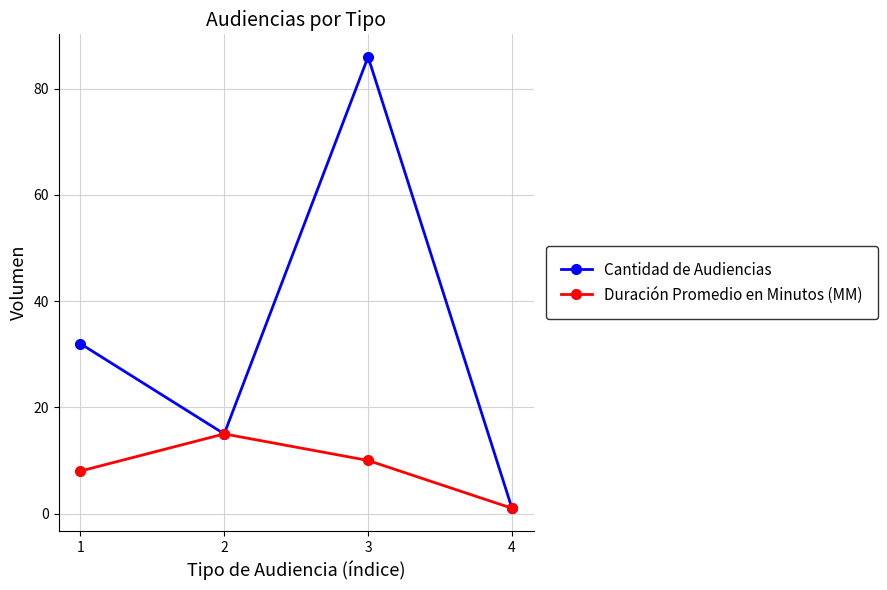

Between 3 and 4, which series saw the biggest shift?

Cantidad de Audiencias